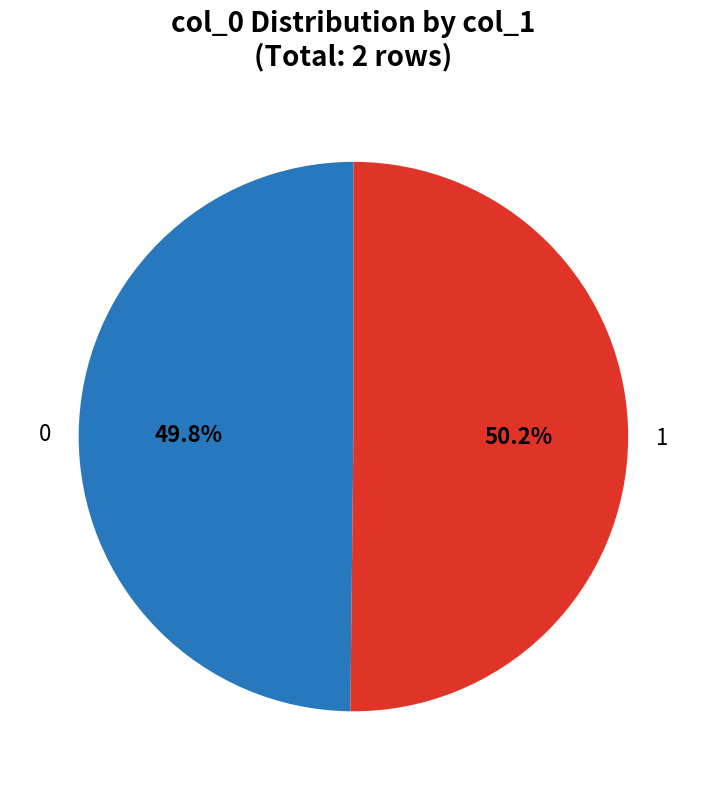

Approximately how many times larger is the value at 1 compared to 0?

1.0